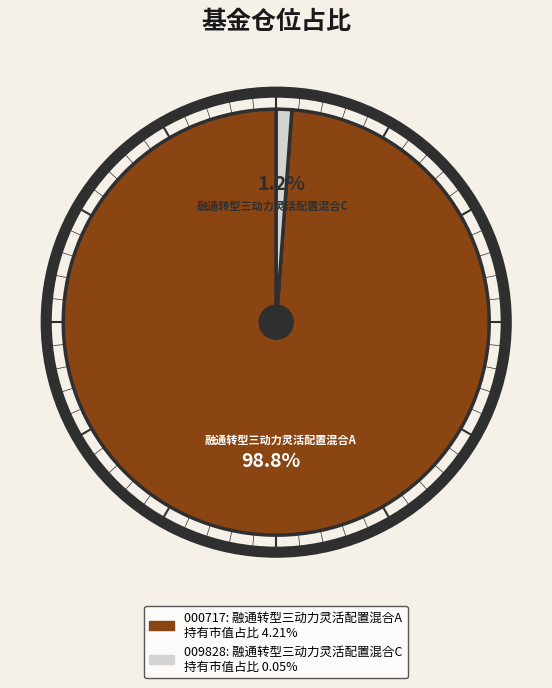

Is there a majority slice in this chart?

Yes